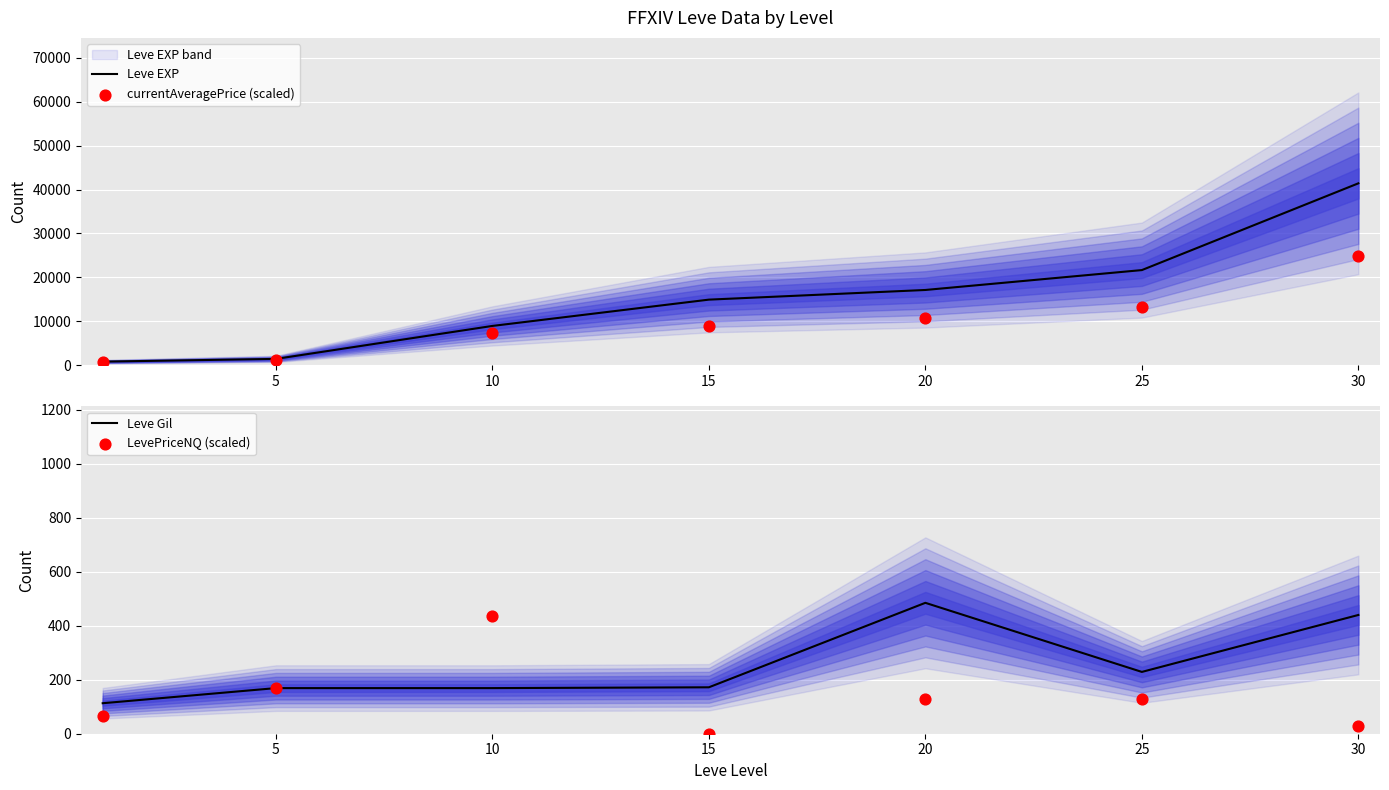

Which series has the largest Y range (max minus min)?

Leve EXP